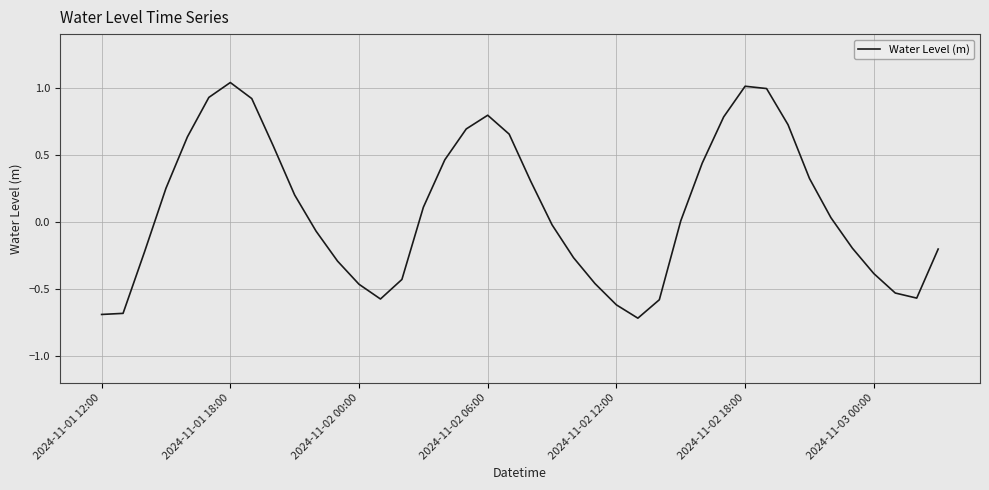

What is the smallest value displayed?

-0.7